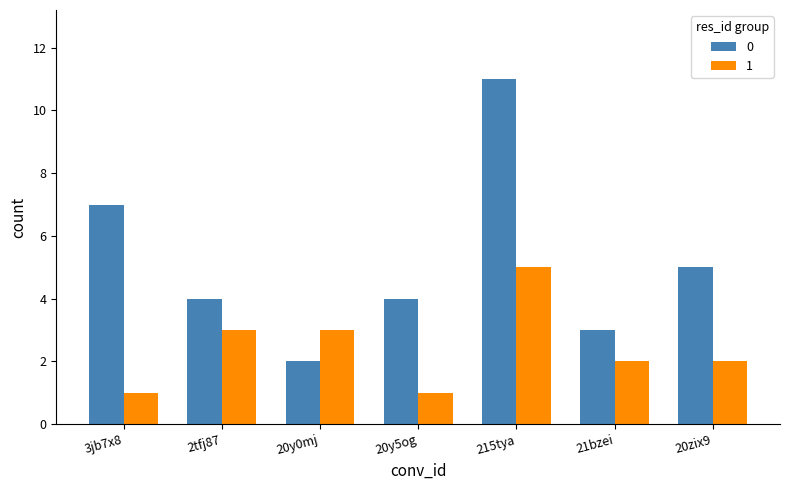

Is it true that 1 equals 5 at 215tya?

True